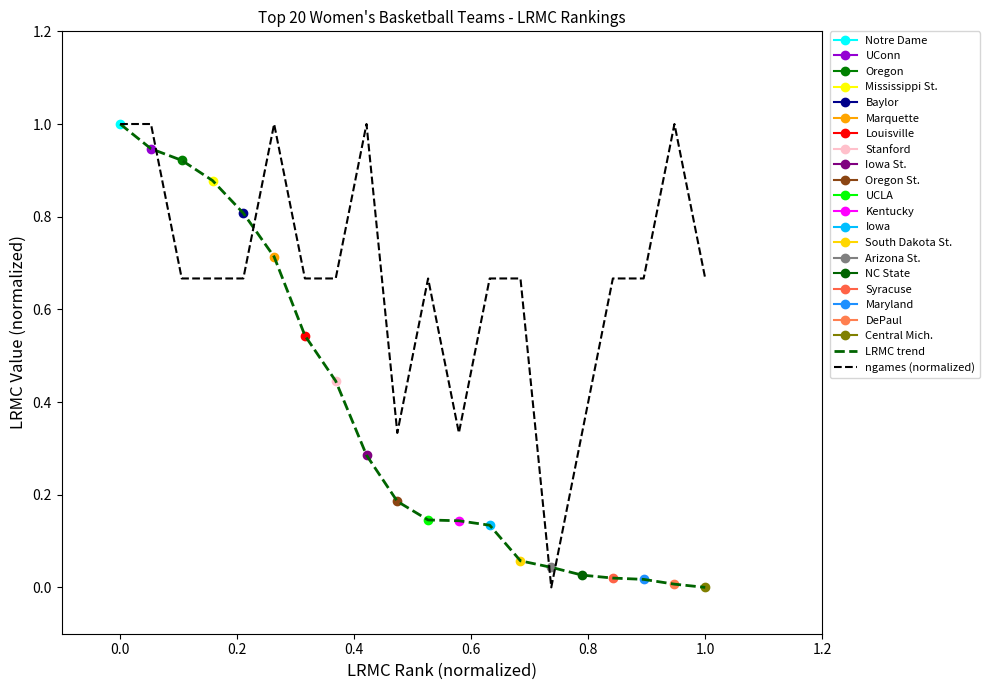

Is it true that LRMC trend equals 1.4 at 0.0?

False